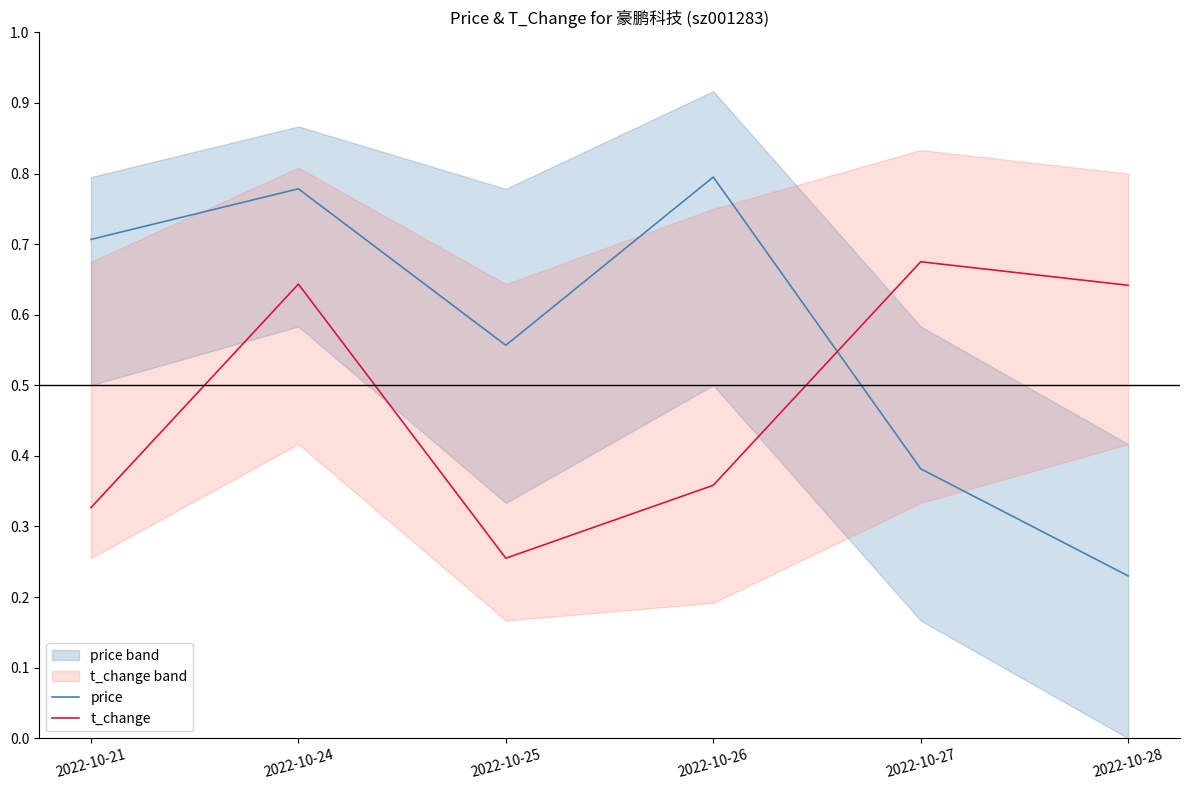

Where is price nearest to the value 0?

2022-10-28